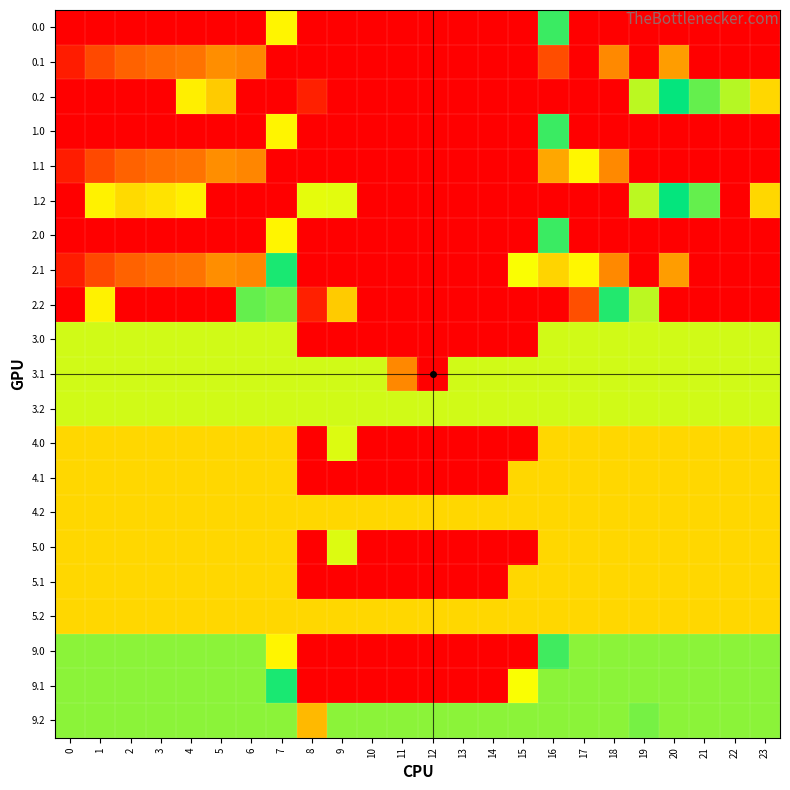

Reading left to right, what are all the values shown in this chart?

0.0: 0=400.0	1=400.0	2=400.0	3=400.0	4=400.0	5=400.0	6=400.0	7=128.4	8=0.0	9=0.0	10=0.0	11=0.0	12=0.0	13=0.0	14=0.0	15=0.0	16=215.5	17=400.0	18=400.0	19=400.0	20=400.0	21=400.0	22=400.0	23=400.0
0.1: 0=384.6	1=361.1	2=347.9	3=342.7	4=339.6	5=325.4	6=329.3	7=0.0	8=0.0	9=0.0	10=0.0	11=0.0	12=0.0	13=0.0	14=0.0	15=0.0	16=358.9	17=400.0	18=72.1	19=400.0	20=82.5	21=400.0	22=400.0	23=399.4
0.2: 0=400.0	1=400.0	2=400.0	3=400.0	4=274.4	5=293.4	6=400.0	7=400.0	8=17.4	9=400.0	10=400.0	11=400.0	12=400.0	13=400.0	14=400.0	15=400.0	16=400.0	17=400.0	18=400.0	19=150.9	20=199.2	21=226.4	22=247.4	23=287.5
1.0: 0=400.0	1=400.0	2=400.0	3=400.0	4=400.0	5=400.0	6=400.0	7=128.4	8=0.0	9=0.0	10=0.0	11=0.0	12=0.0	13=0.0	14=0.0	15=0.0	16=215.5	17=400.0	18=400.0	19=400.0	20=400.0	21=400.0	22=400.0	23=400.0
1.1: 0=384.6	1=361.1	2=347.9	3=342.7	4=339.6	5=325.4	6=329.3	7=0.0	8=0.0	9=0.0	10=0.0	11=0.0	12=0.0	13=0.0	14=0.0	15=0.0	16=312.5	17=129.0	18=72.1	19=400.0	20=400.0	21=400.0	22=400.0	23=399.4
1.2: 0=400.0	1=272.7	2=285.5	3=281.0	4=274.4	5=400.0	6=400.0	7=400.0	8=259.9	9=259.2	10=400.0	11=400.0	12=400.0	13=400.0	14=400.0	15=400.0	16=400.0	17=400.0	18=400.0	19=150.9	20=199.2	21=226.4	22=400.0	23=287.5
2.0: 0=400.0	1=400.0	2=400.0	3=400.0	4=400.0	5=400.0	6=400.0	7=128.4	8=0.0	9=0.0	10=0.0	11=0.0	12=0.0	13=0.0	14=0.0	15=0.0	16=215.5	17=400.0	18=400.0	19=400.0	20=400.0	21=400.0	22=400.0	23=400.0
2.1: 0=384.6	1=361.1	2=347.9	3=342.7	4=339.6	5=325.4	6=329.3	7=206.8	8=0.0	9=0.0	10=0.0	11=0.0	12=0.0	13=0.0	14=0.0	15=134.6	16=288.6	17=129.0	18=72.1	19=400.0	20=82.5	21=400.0	22=400.0	23=399.4
2.2: 0=400.0	1=272.7	2=400.0	3=400.0	4=400.0	5=400.0	6=226.5	7=169.0	8=17.4	9=293.1	10=400.0	11=400.0	12=400.0	13=400.0	14=400.0	15=400.0	16=400.0	17=358.0	18=208.9	19=150.9	20=400.0	21=400.0	22=400.0	23=400.0
3.0: 0=146.0	1=146.0	2=146.0	3=146.0	4=146.0	5=146.0	6=146.0	7=146.0	8=0.0	9=0.0	10=0.0	11=0.0	12=0.0	13=0.0	14=0.0	15=0.0	16=146.0	17=146.0	18=146.0	19=146.0	20=146.0	21=146.0	22=146.0	23=146.0
3.1: 0=146.0	1=146.0	2=146.0	3=146.0	4=146.0	5=146.0	6=146.0	7=146.0	8=146.0	9=146.0	10=146.0	11=71.6	12=0.0	13=146.0	14=146.0	15=146.0	16=146.0	17=146.0	18=146.0	19=146.0	20=146.0	21=146.0	22=146.0	23=146.0
3.2: 0=146.0	1=146.0	2=146.0	3=146.0	4=146.0	5=146.0	6=146.0	7=146.0	8=146.0	9=146.0	10=146.0	11=146.0	12=146.0	13=146.0	14=146.0	15=146.0	16=146.0	17=146.0	18=146.0	19=146.0	20=146.0	21=146.0	22=146.0	23=146.0
4.0: 0=287.0	1=287.0	2=287.0	3=287.0	4=287.0	5=287.0	6=287.0	7=287.0	8=0.0	9=257.4	10=0.0	11=0.0	12=0.0	13=0.0	14=0.0	15=0.0	16=287.0	17=287.0	18=287.0	19=287.0	20=287.0	21=287.0	22=287.0	23=287.0
4.1: 0=287.0	1=287.0	2=287.0	3=287.0	4=287.0	5=287.0	6=287.0	7=287.0	8=0.0	9=0.0	10=0.0	11=0.0	12=0.0	13=0.0	14=0.0	15=287.0	16=287.0	17=287.0	18=287.0	19=287.0	20=287.0	21=287.0	22=287.0	23=287.0
4.2: 0=287.0	1=287.0	2=287.0	3=287.0	4=287.0	5=287.0	6=287.0	7=287.0	8=287.0	9=287.0	10=287.0	11=287.0	12=287.0	13=287.0	14=287.0	15=287.0	16=287.0	17=287.0	18=287.0	19=287.0	20=287.0	21=287.0	22=287.0	23=287.0
5.0: 0=287.0	1=287.0	2=287.0	3=287.0	4=287.0	5=287.0	6=287.0	7=287.0	8=0.0	9=257.4	10=0.0	11=0.0	12=0.0	13=0.0	14=0.0	15=0.0	16=287.0	17=287.0	18=287.0	19=287.0	20=287.0	21=287.0	22=287.0	23=287.0
5.1: 0=287.0	1=287.0	2=287.0	3=287.0	4=287.0	5=287.0	6=287.0	7=287.0	8=0.0	9=0.0	10=0.0	11=0.0	12=0.0	13=0.0	14=0.0	15=287.0	16=287.0	17=287.0	18=287.0	19=287.0	20=287.0	21=287.0	22=287.0	23=287.0
5.2: 0=287.0	1=287.0	2=287.0	3=287.0	4=287.0	5=287.0	6=287.0	7=287.0	8=287.0	9=287.0	10=287.0	11=287.0	12=287.0	13=287.0	14=287.0	15=287.0	16=287.0	17=287.0	18=287.0	19=287.0	20=287.0	21=287.0	22=287.0	23=287.0
9.0: 0=236.0	1=236.0	2=236.0	3=236.0	4=236.0	5=236.0	6=236.0	7=128.4	8=0.0	9=0.0	10=0.0	11=0.0	12=0.0	13=0.0	14=0.0	15=0.0	16=216.6	17=236.0	18=236.0	19=236.0	20=236.0	21=236.0	22=236.0	23=236.0
9.1: 0=236.0	1=236.0	2=236.0	3=236.0	4=236.0	5=236.0	6=236.0	7=206.8	8=0.0	9=0.0	10=0.0	11=0.0	12=0.0	13=0.0	14=0.0	15=134.6	16=236.0	17=236.0	18=236.0	19=236.0	20=236.0	21=236.0	22=236.0	23=236.0
9.2: 0=236.0	1=236.0	2=236.0	3=236.0	4=236.0	5=236.0	6=236.0	7=236.0	8=97.4	9=236.0	10=236.0	11=236.0	12=236.0	13=236.0	14=236.0	15=236.0	16=236.0	17=236.0	18=236.0	19=230.9	20=236.0	21=236.0	22=236.0	23=236.0